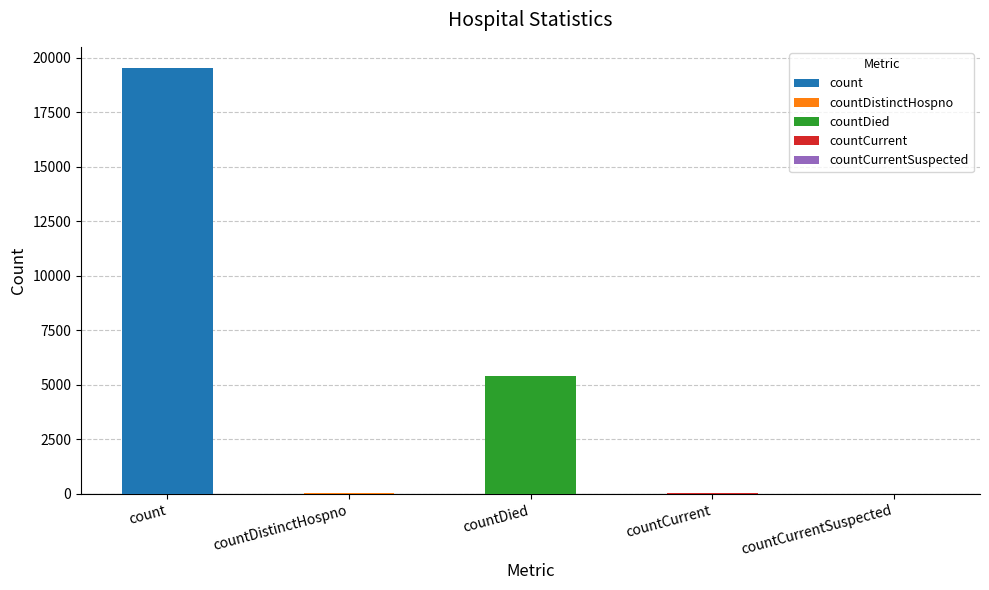

The chart shows a value of 0 at countCurrentSuspected. True or false?

True